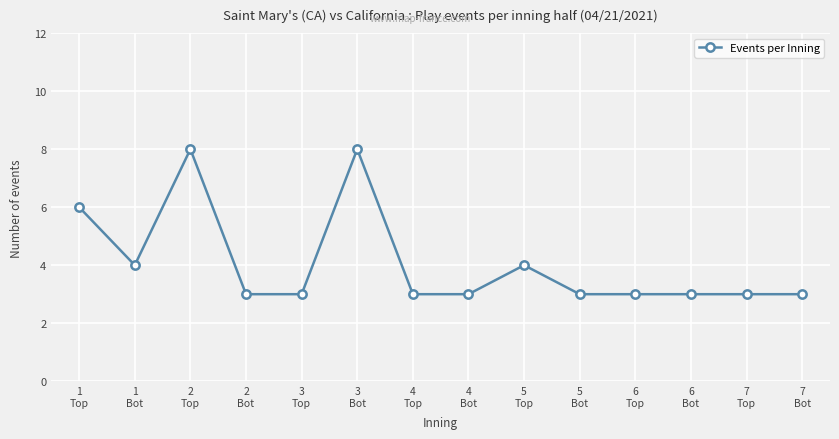

What is the minimum value shown in the chart?

3